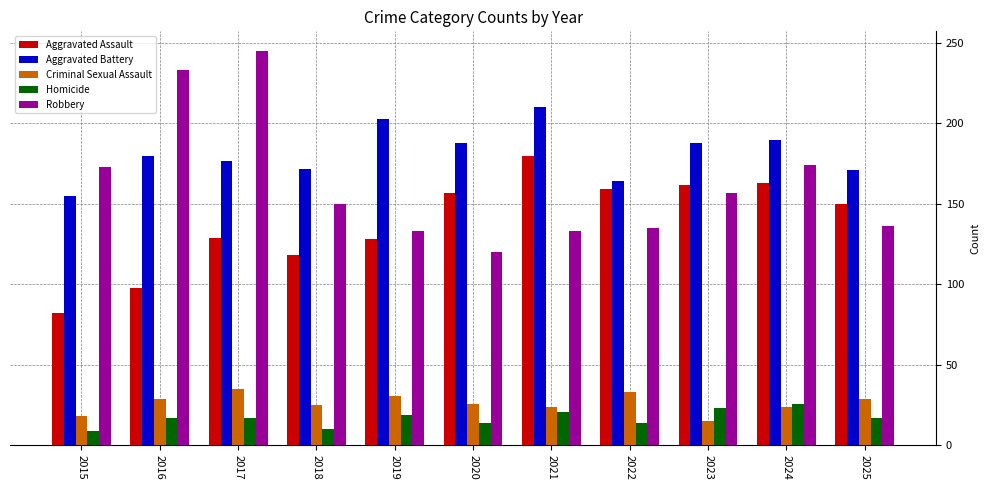

What is the maximum value for Aggravated Assault?

180